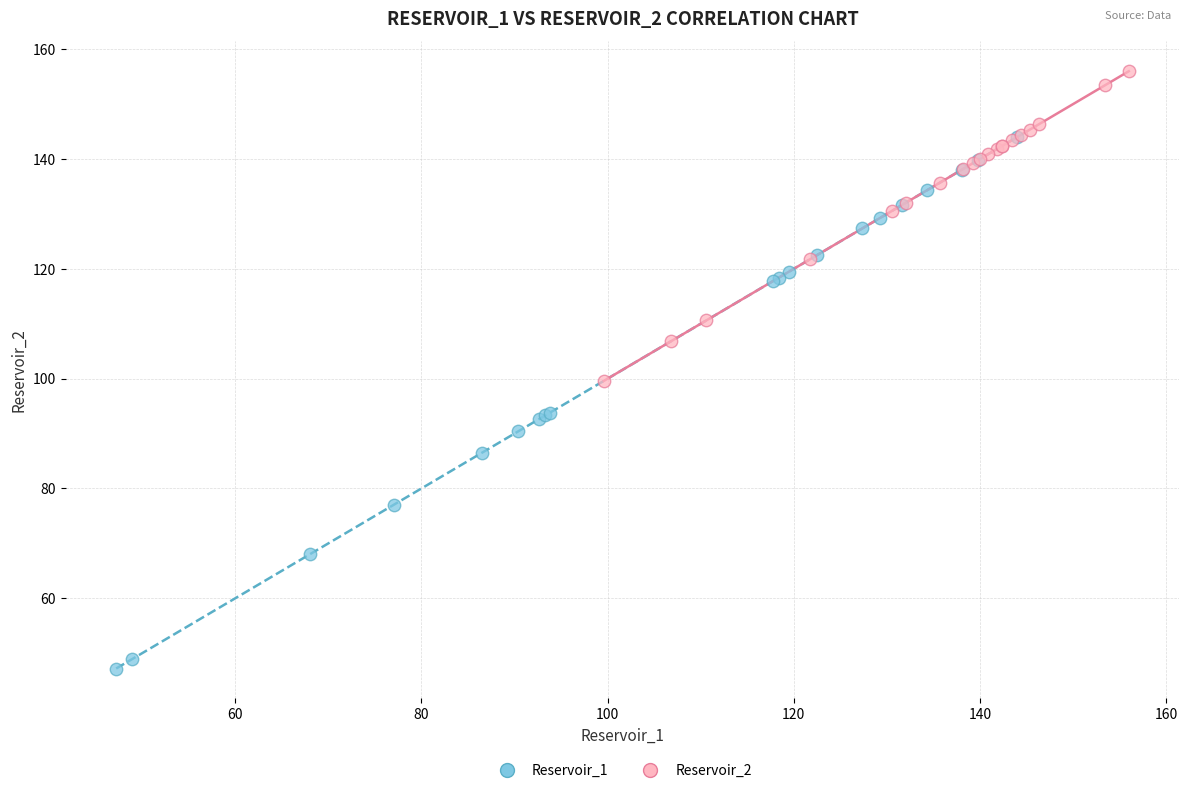

Which series reaches the minimum Y coordinate?

Reservoir_1